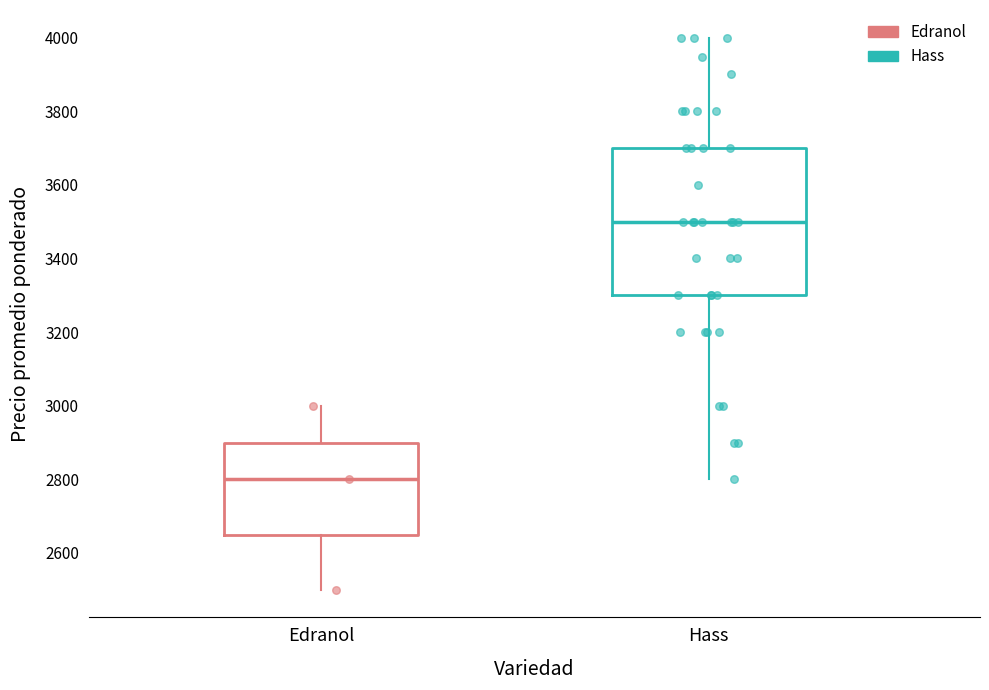

Which box is the tallest, from its lower edge to its upper edge?

Hass